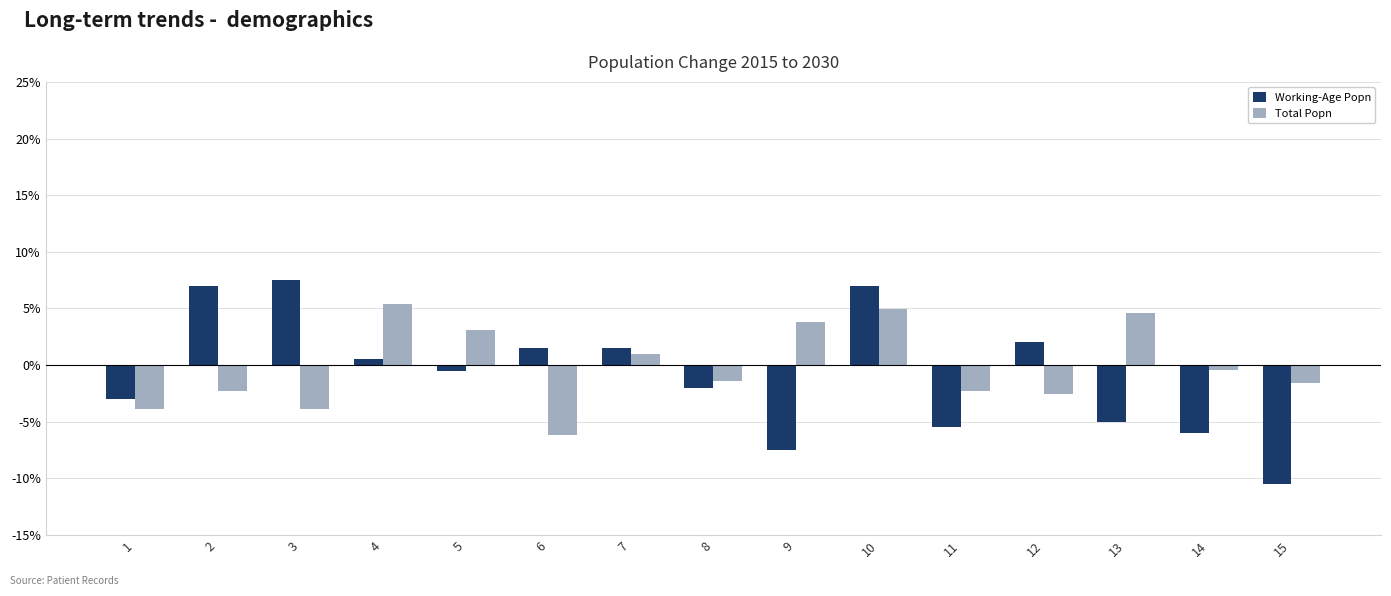

What is the spread (max minus min) of values at 11?

3.2